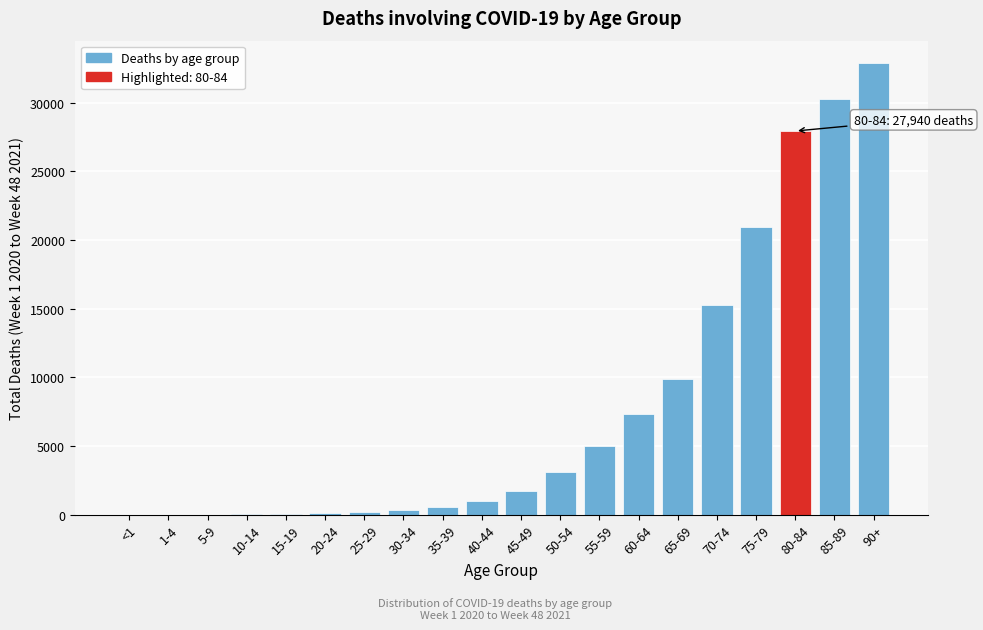

The value at 85-89 is 17170. True or false?

False